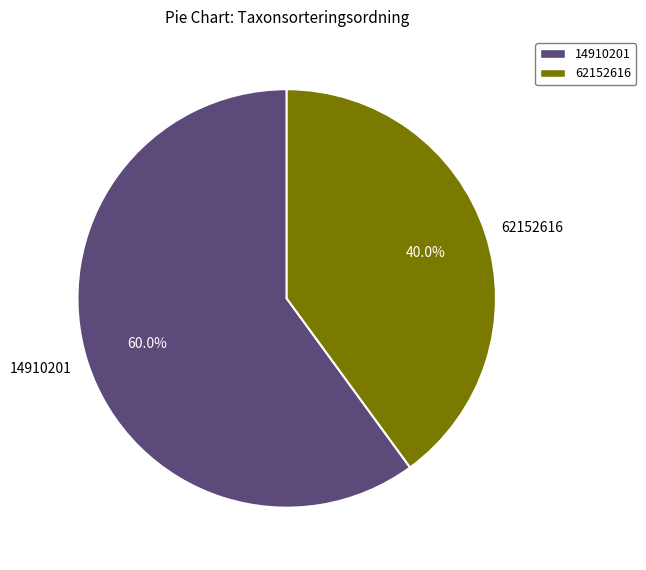

Is it true that 14910201 is 60% of the pie?

True